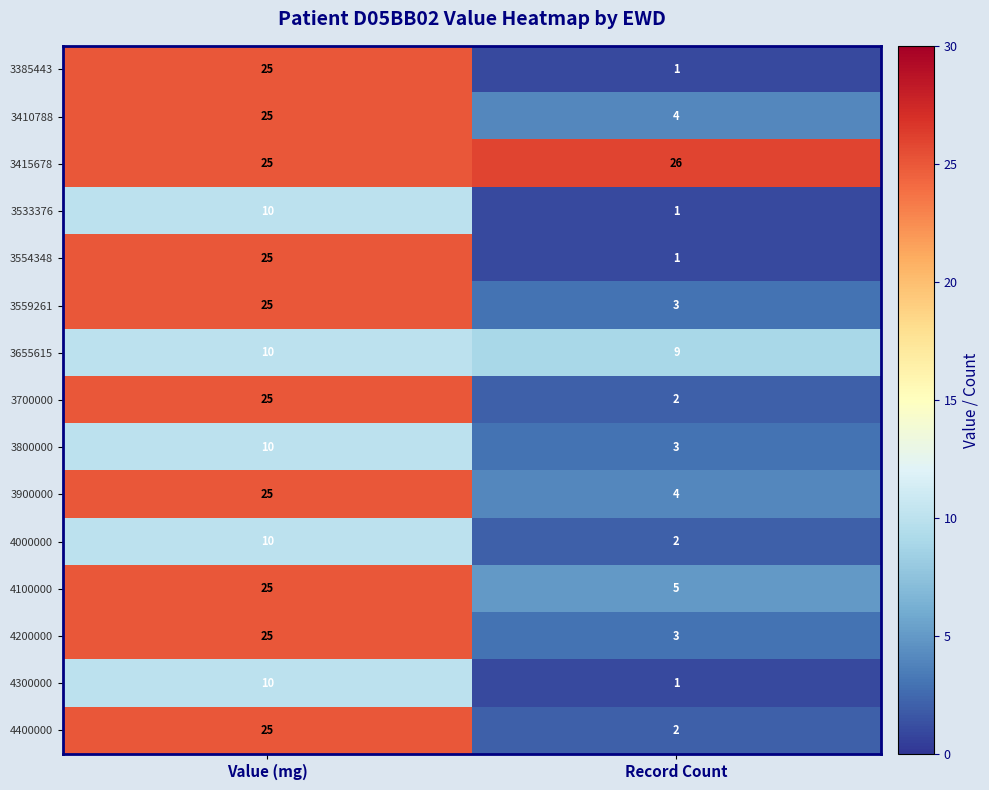

At which category does the chart reach its minimum across all series?

Record Count